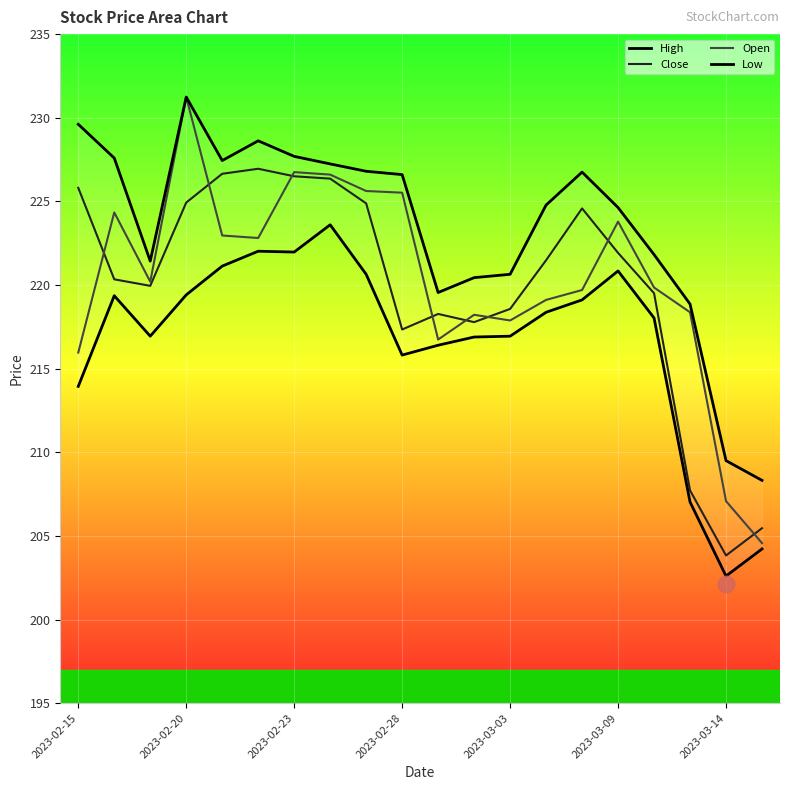

True or false: Open has a value of 93.8 at 2023-02-28.

False